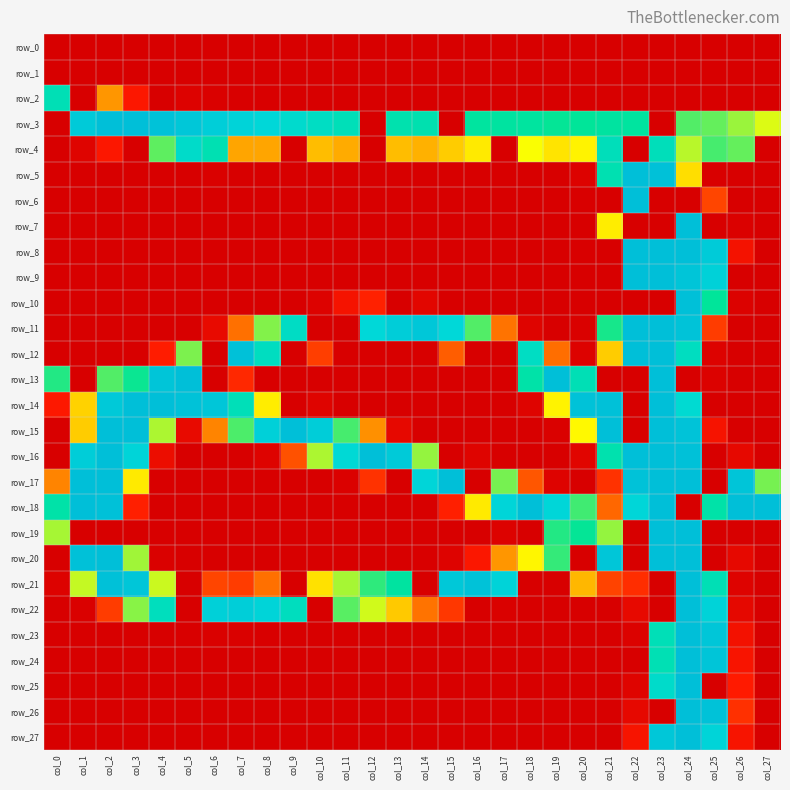

Is the value of row_16 at col_16 greater than the value of row_11 at col_15?

No